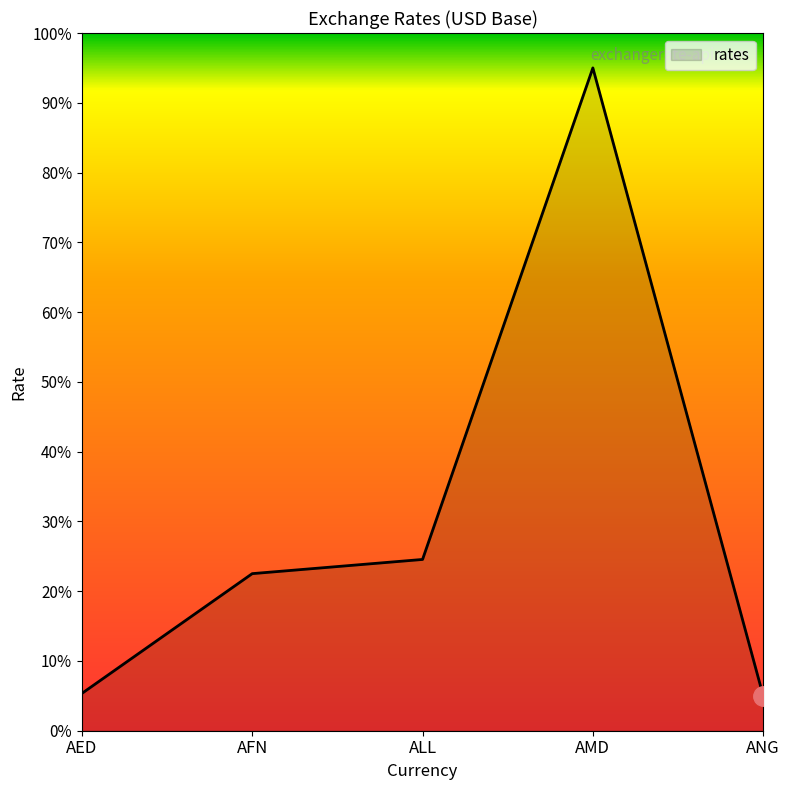

What is the greatest value displayed?

95.0